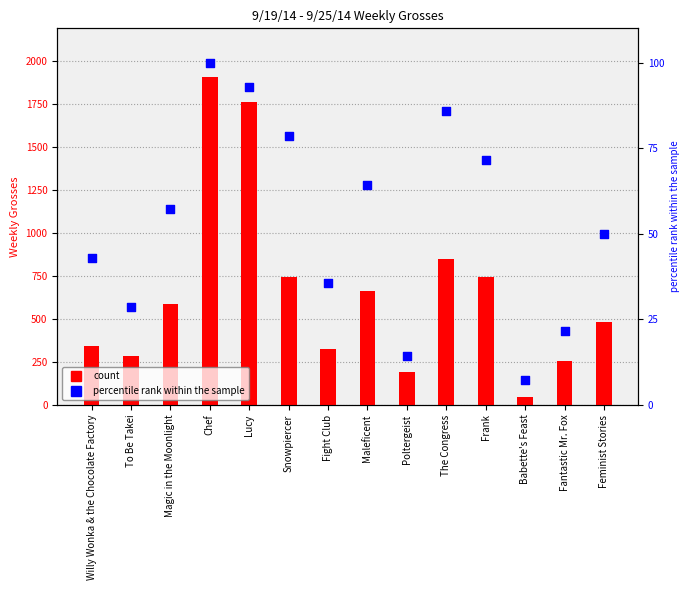

At how many categories does at least one series exceed 1480?

2